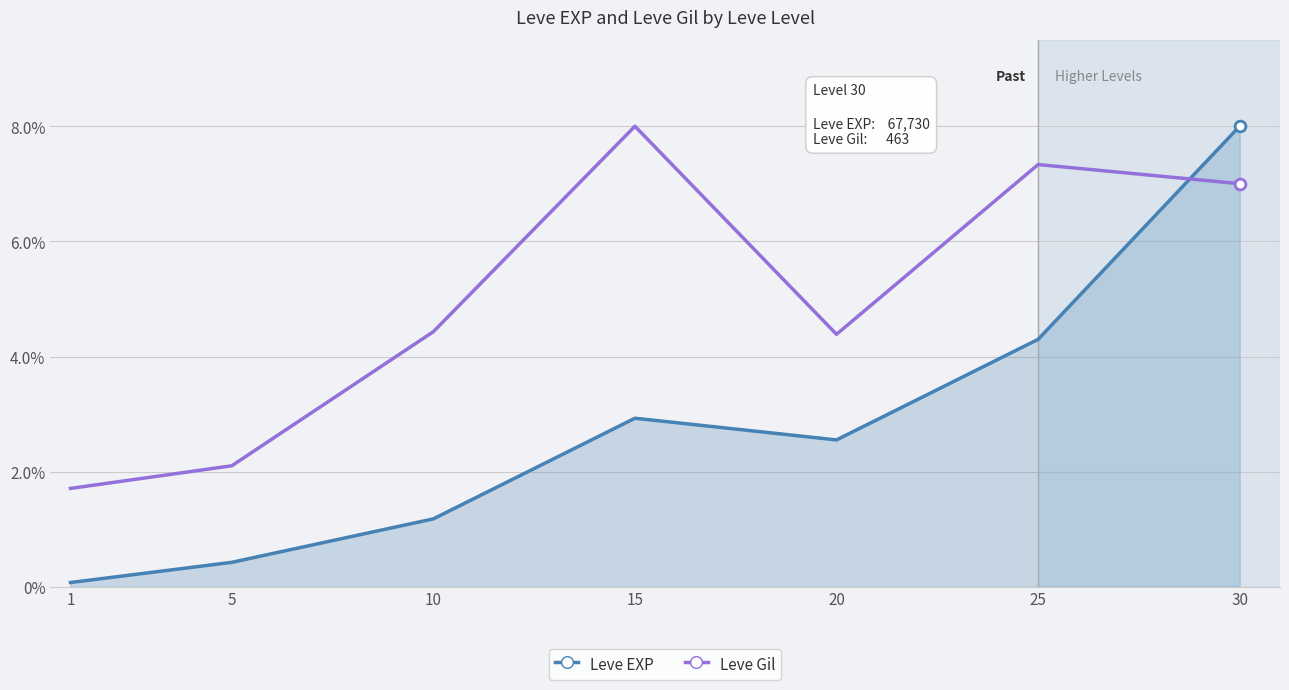

Which series has the largest total across all categories?

Leve Gil